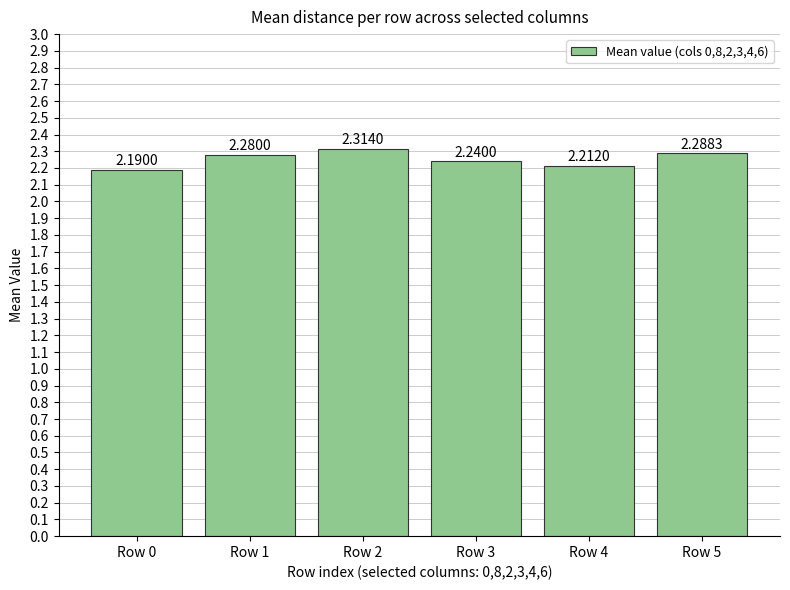

At which label is the value closest to 2?

Row 0